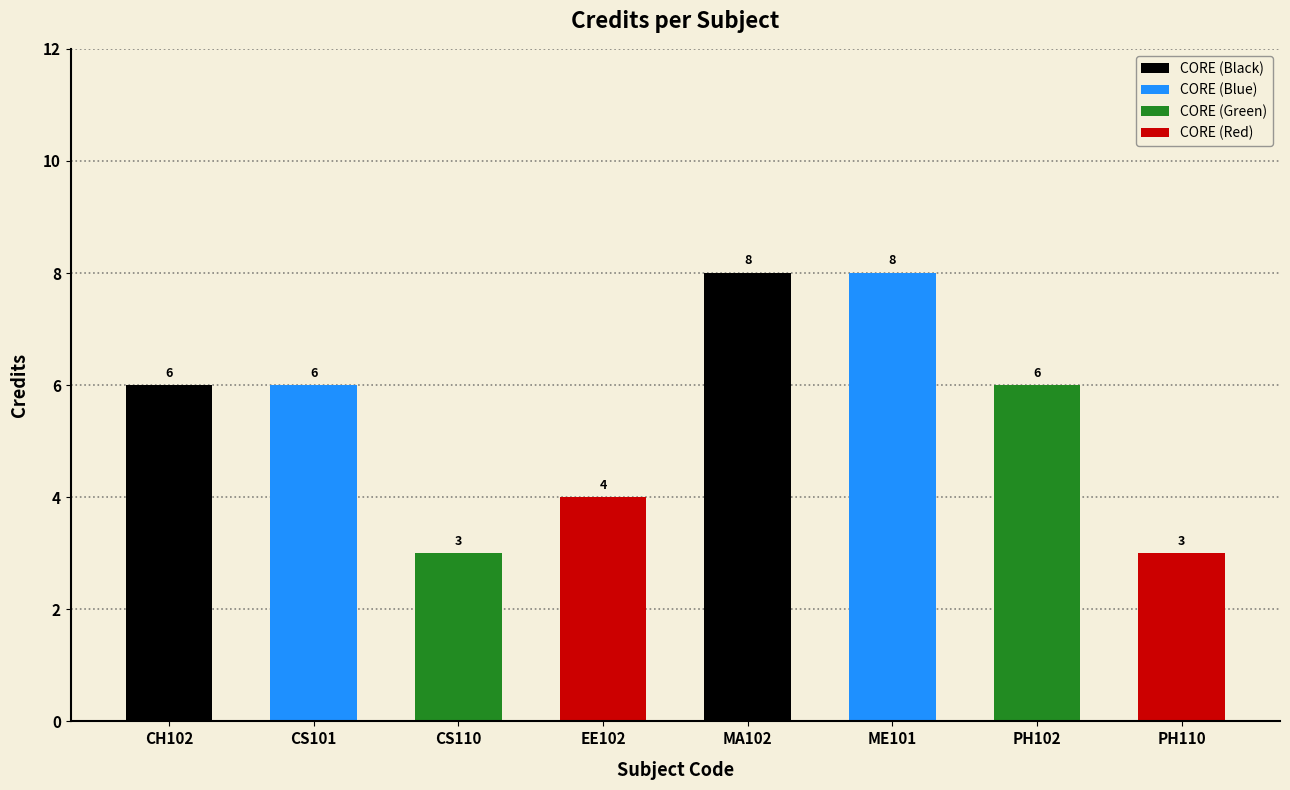

How many data points are above 6?

2